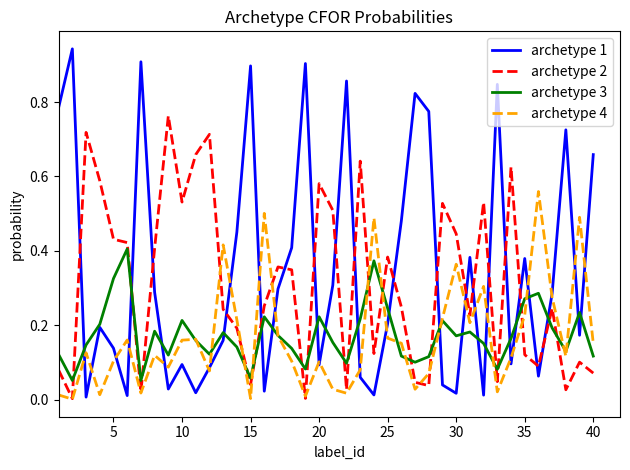

Which series has the widest spread of values?

archetype 1